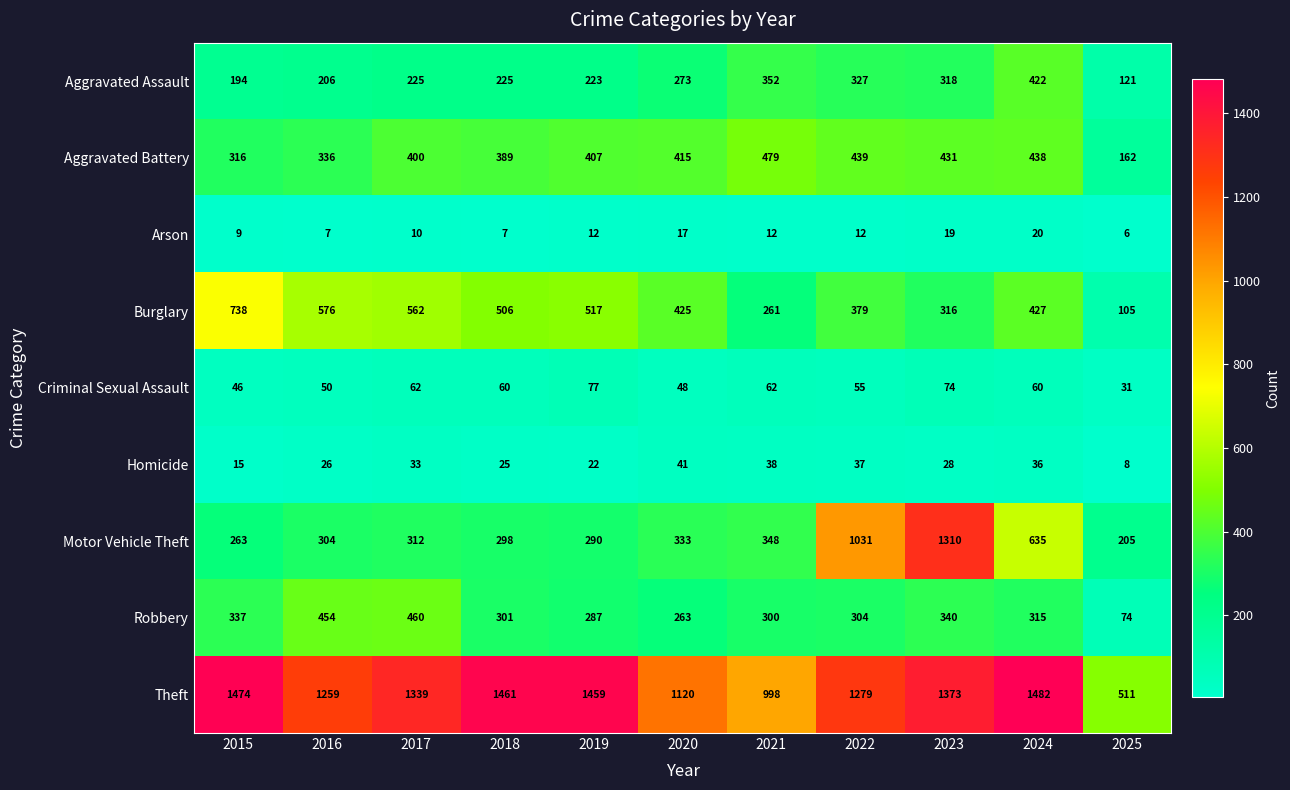

What is the maximum value shown in the chart?

1482